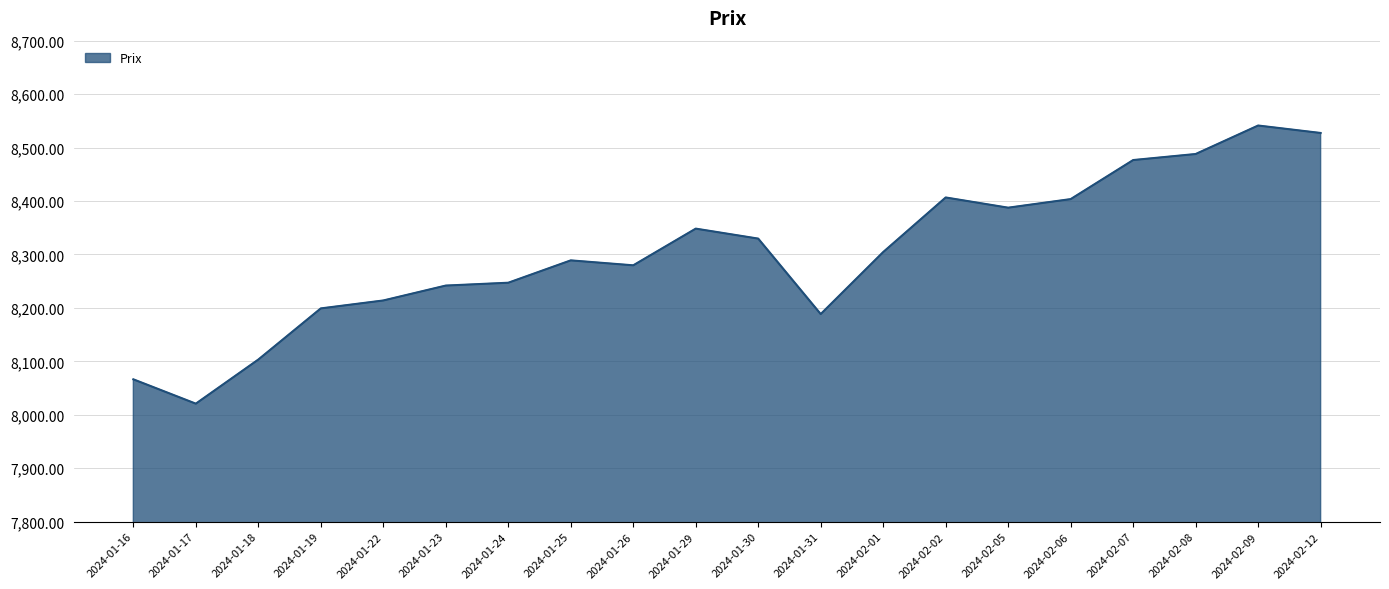

Which category has the highest value across all series?

2024-02-09